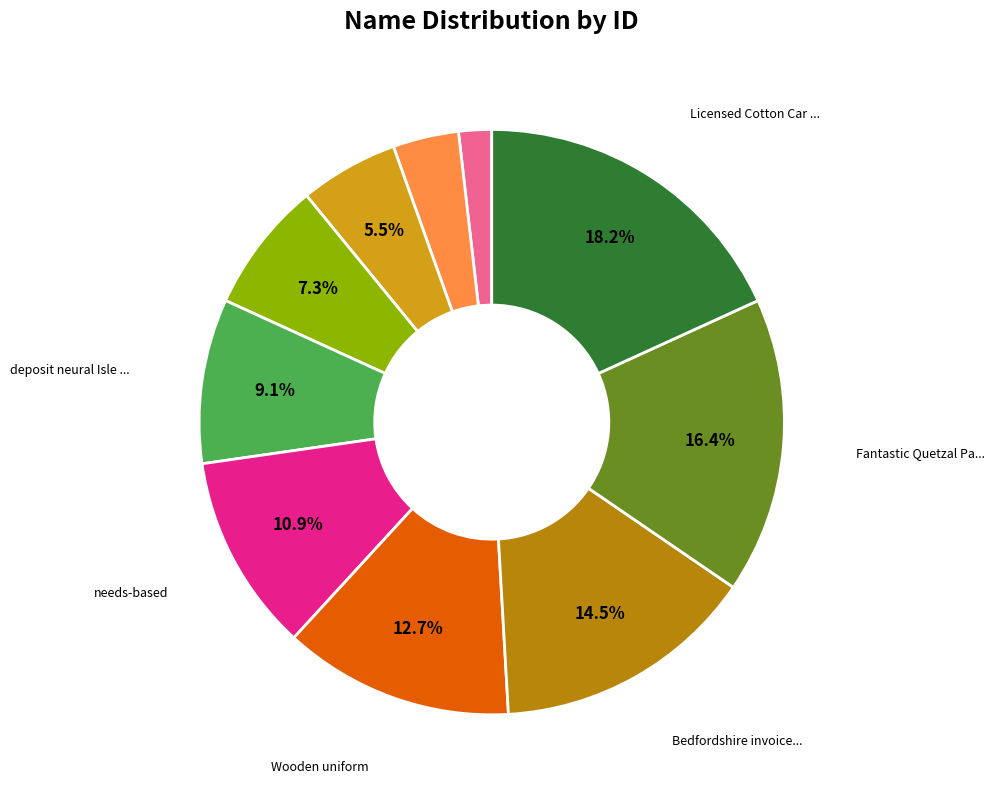

Is there any slice that represents more than half of the pie?

No